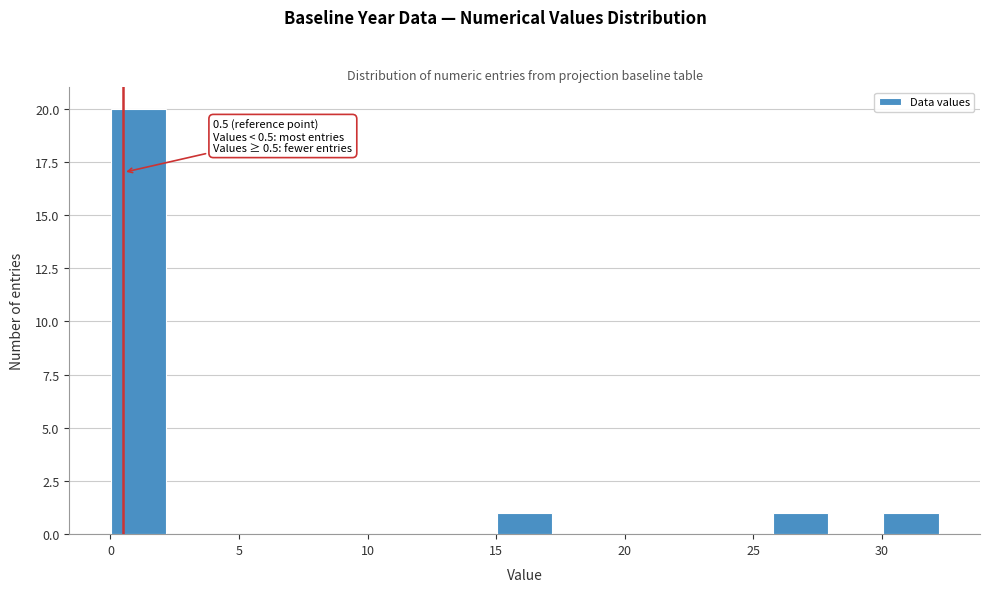

Over which range of the x-axis is the bar tallest?

0.0 to 2.0